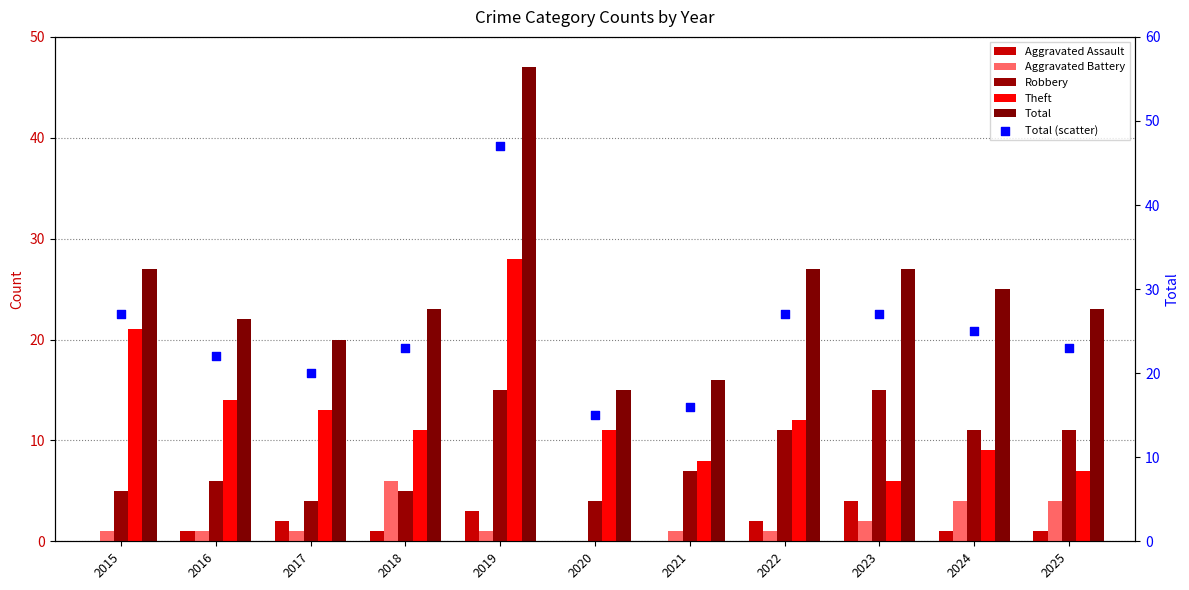

Which series reaches the maximum Y coordinate?

Total